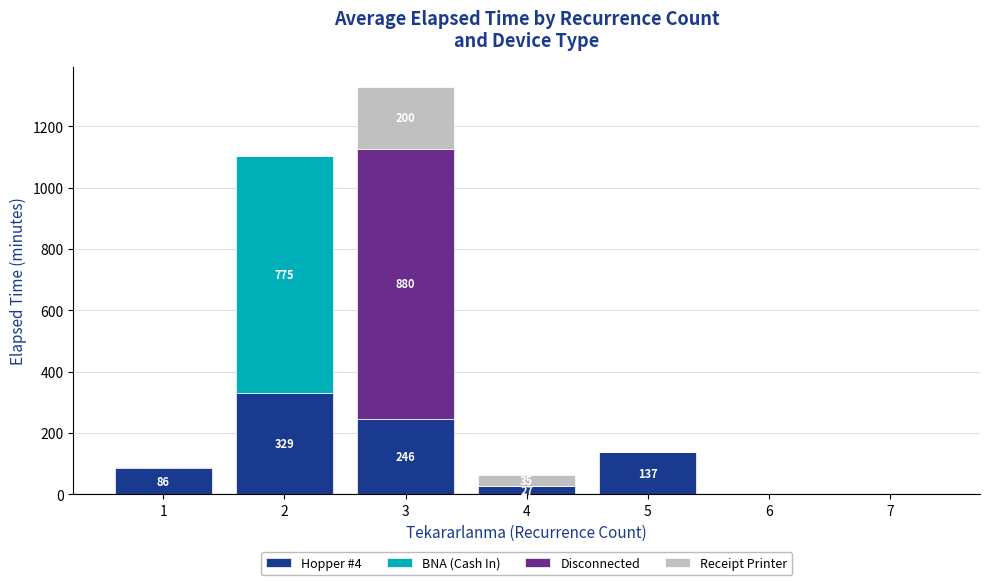

At which category is the sum across all series the highest?

3